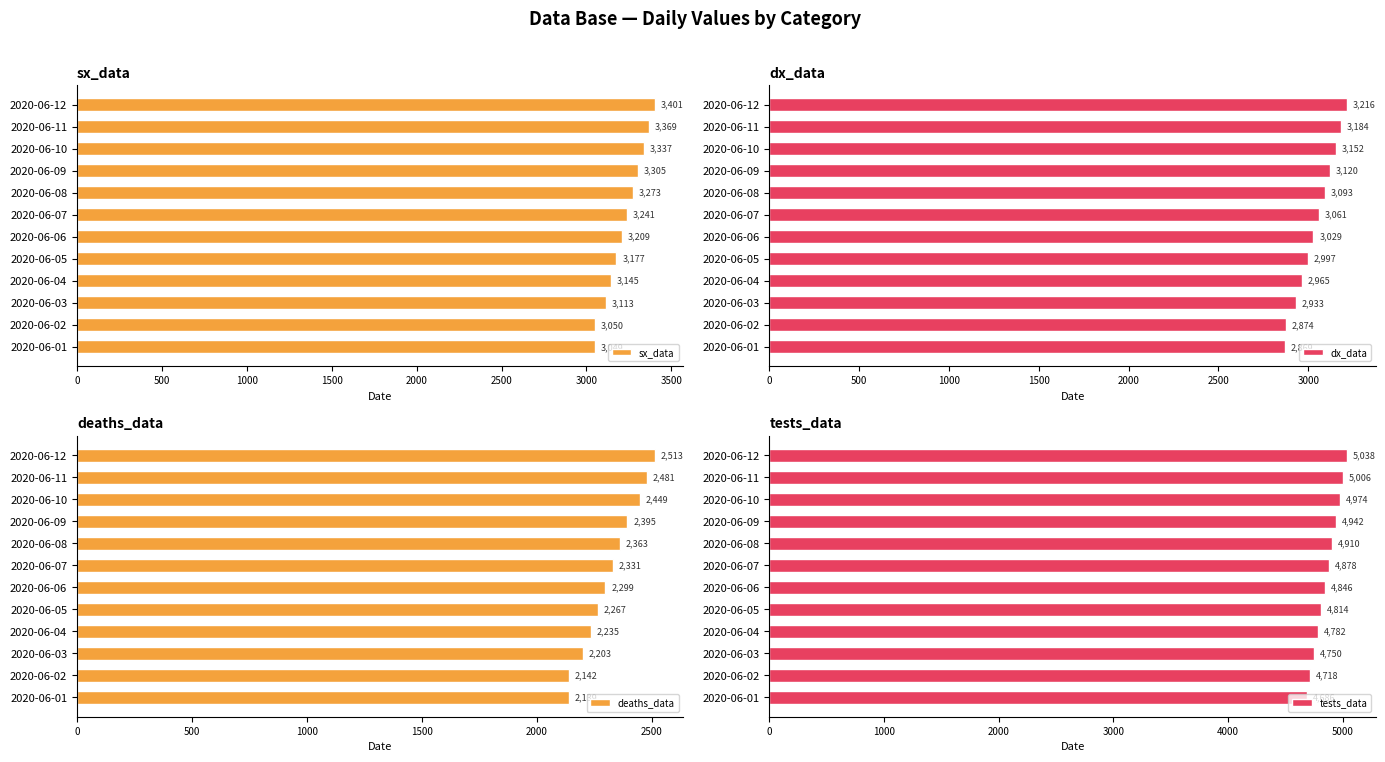

Reading left to right, what are all the values shown in this chart?

sx_data: 3049	3050	3113	3145	3177	3209	3241	3273	3305	3337	3369	3401
dx_data: 2869	2874	2933	2965	2997	3029	3061	3093	3120	3152	3184	3216
deaths_data: 2139	2142	2203	2235	2267	2299	2331	2363	2395	2449	2481	2513
tests_data: 4686	4718	4750	4782	4814	4846	4878	4910	4942	4974	5006	5038